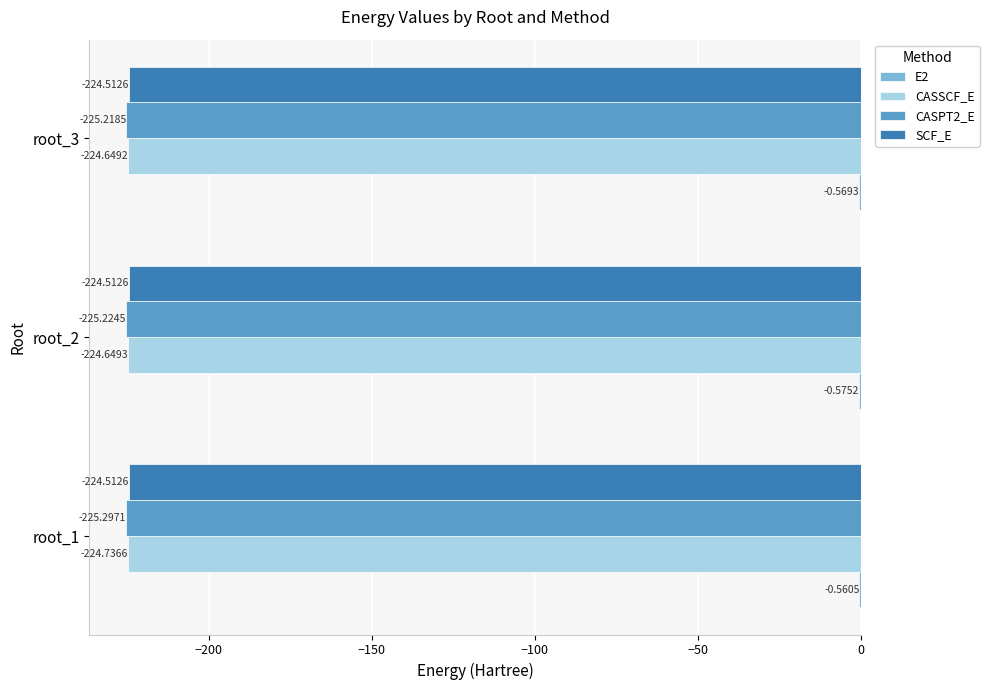

What is the sum of all SCF_E values?

-673.5